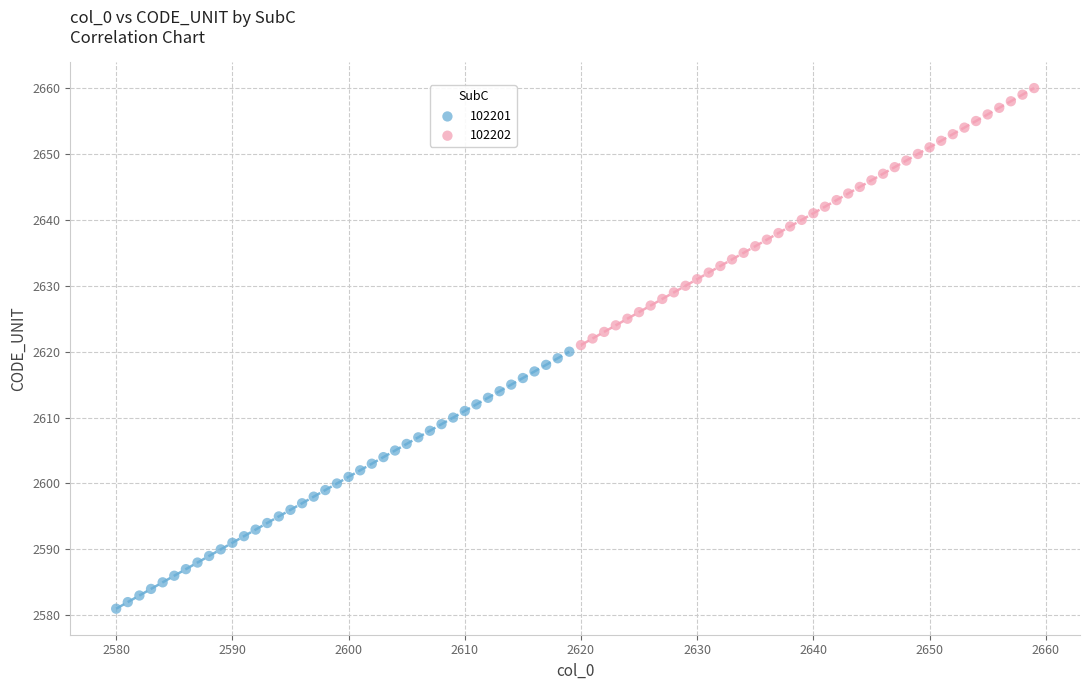

Which series contains the highest Y value?

102202